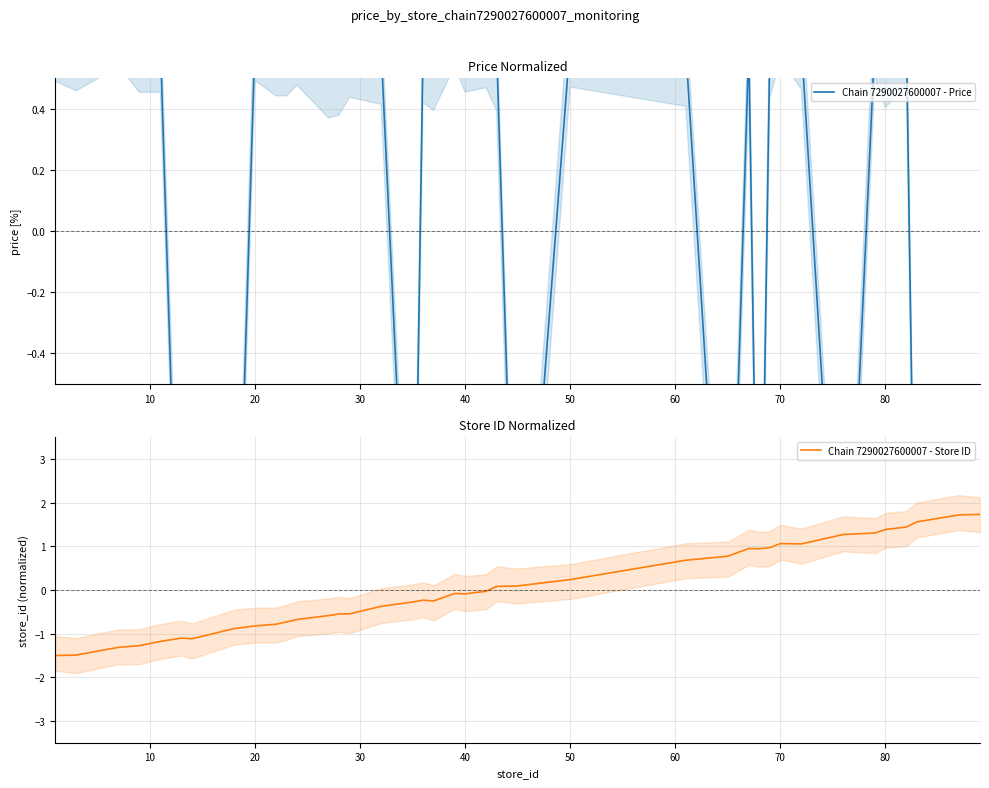

How many interior local peaks does the Chain 7290027600007 - Price series have?

13